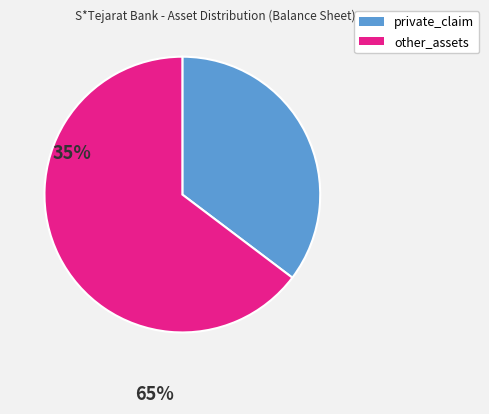

Is there a majority slice in this chart?

Yes